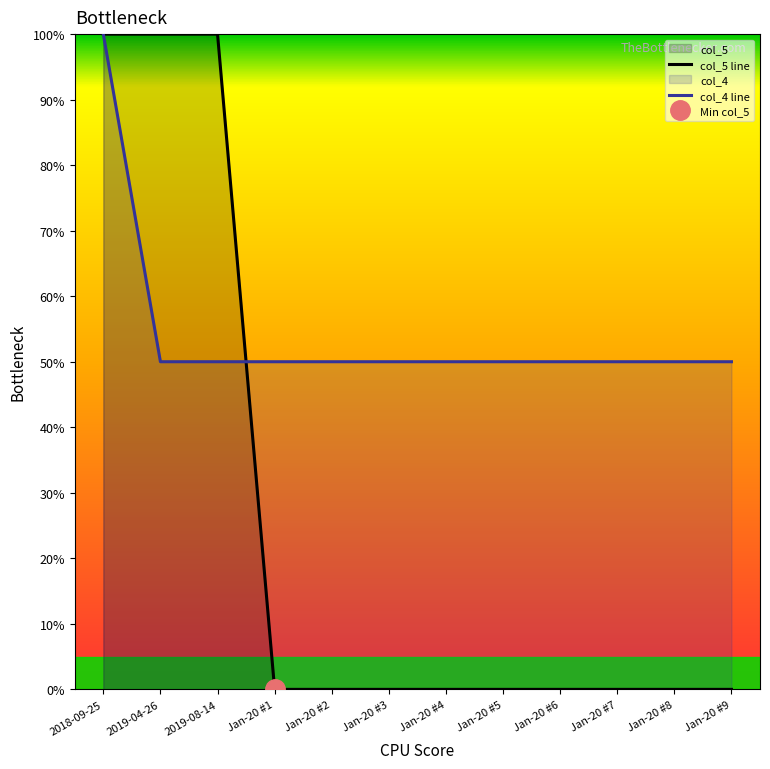

What is the total value across all series at Jan-20 #5?

50